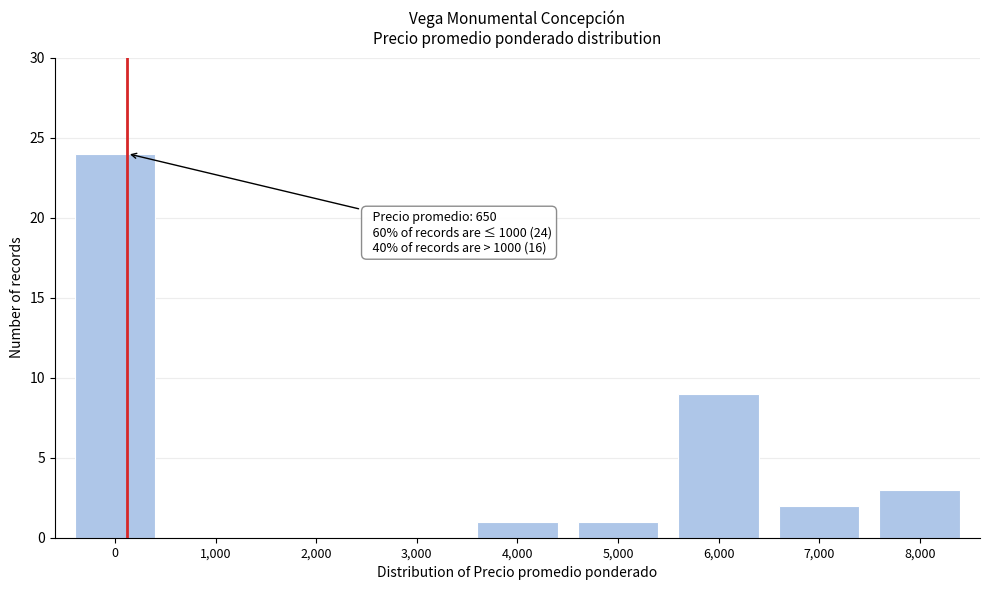

Reading left to right, extract all data points from this chart.

0=24	1,000=0	2,000=0	3,000=0	4,000=1	5,000=1	6,000=9	7,000=2	8,000=3